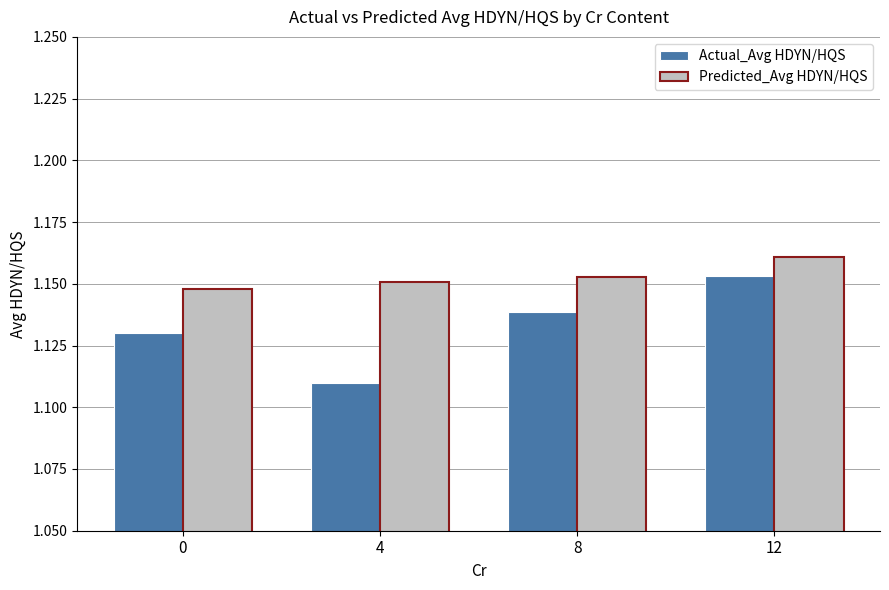

At how many categories does at least one series exceed 1?

4